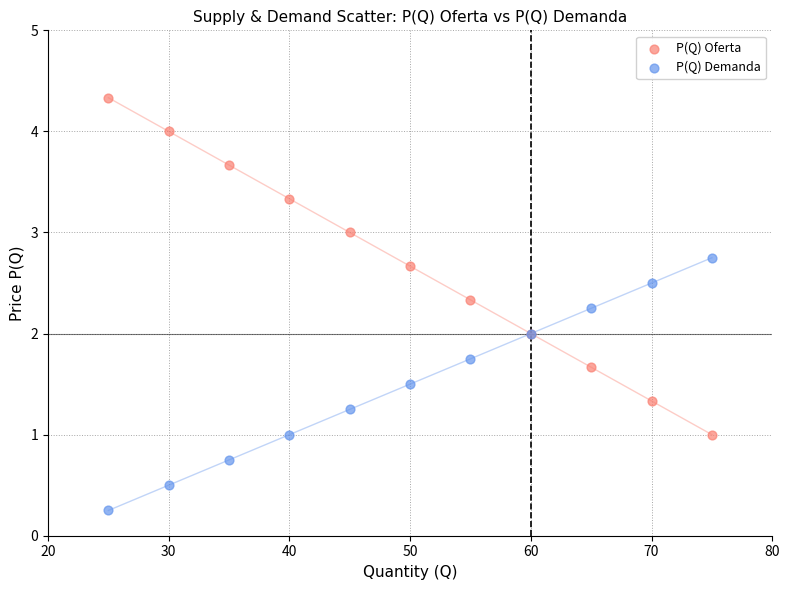

Which series contains the lowest Y value?

P(Q) Demanda